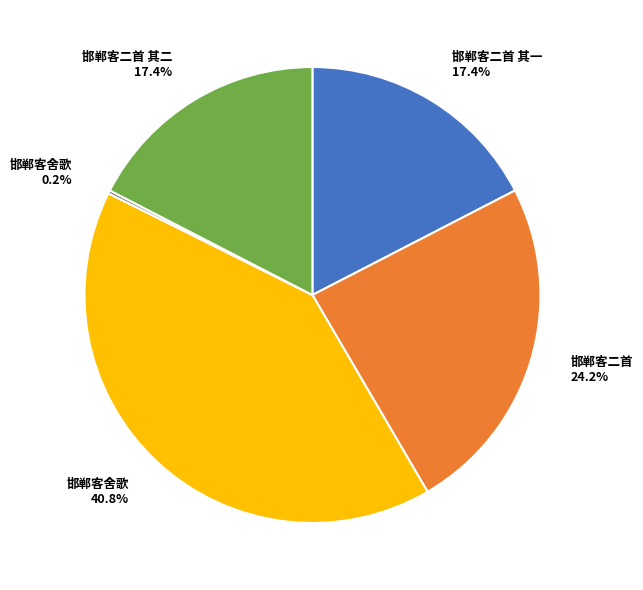

Does any single category account for the majority?

No